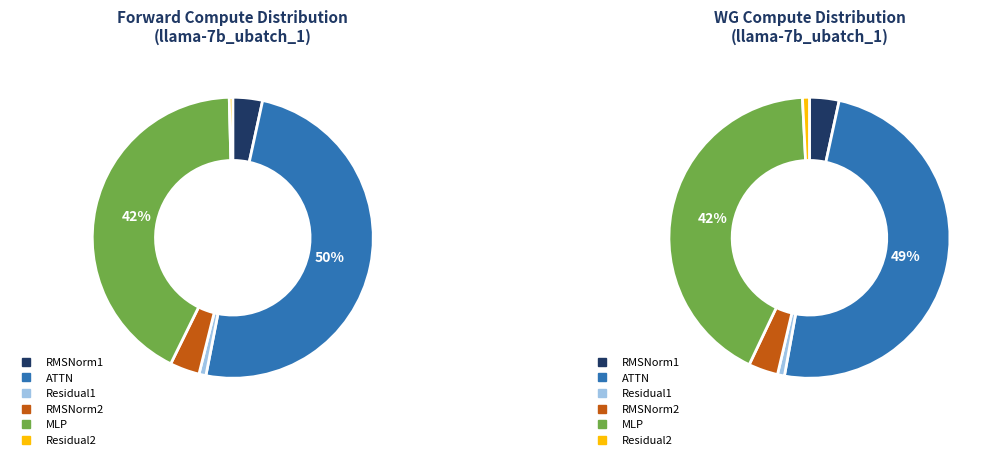

How many segments does this pie chart have?

6